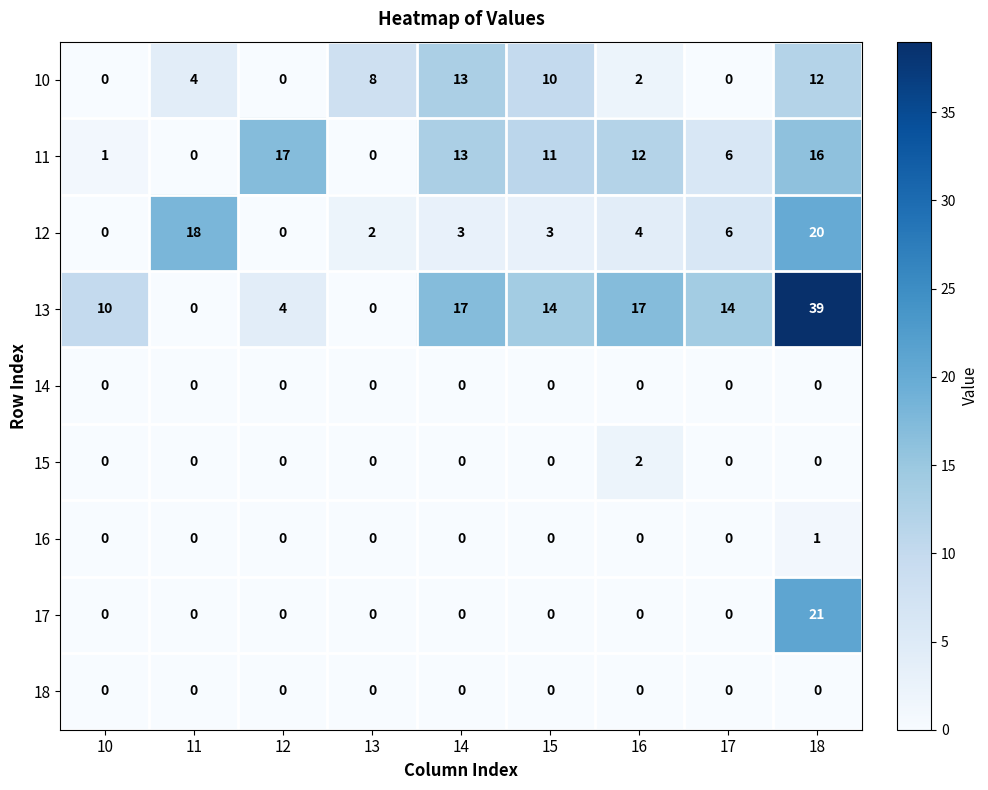

Which series changed the most between 13 and 16?

13